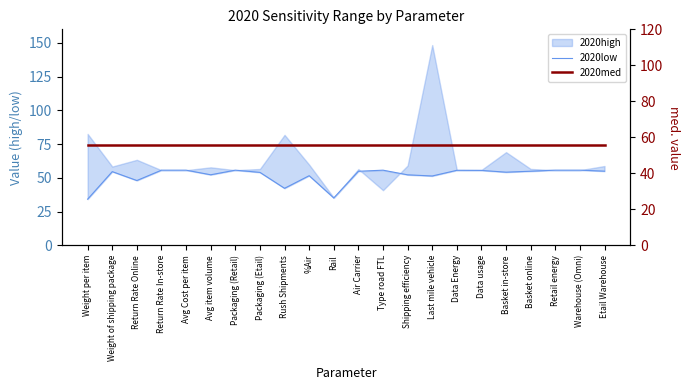

Does the chart display data point markers on the line(s)?

No